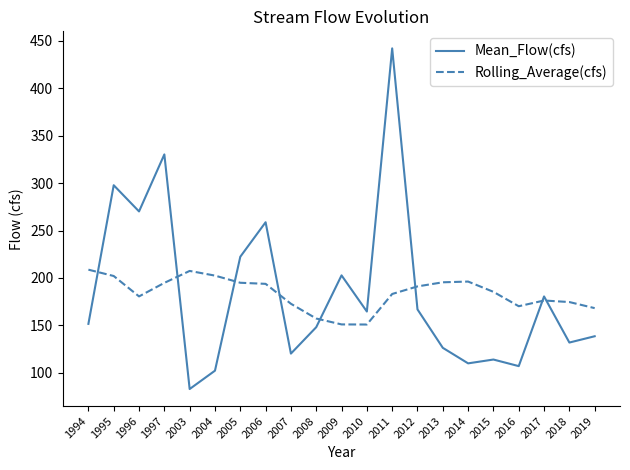

List the series in order of their peak value, highest first.

Mean_Flow(cfs), Rolling_Average(cfs)